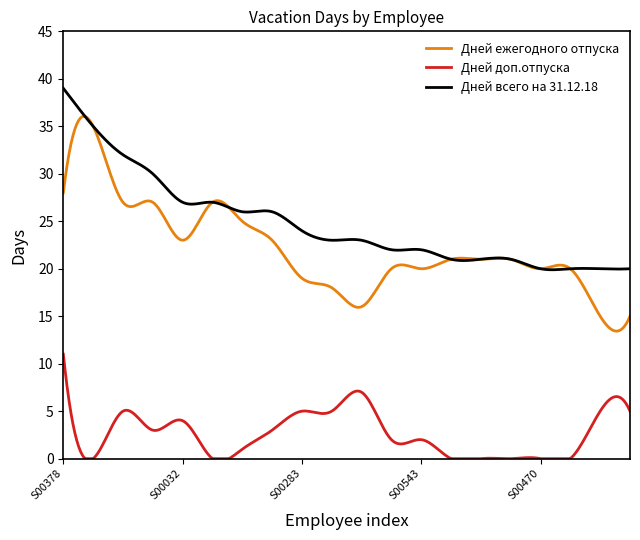

True or false: Дней всего на 31.12.18 has more than 2 interior local peaks.

True